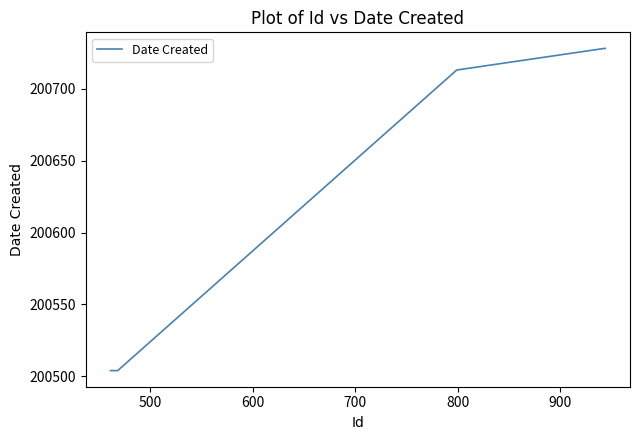

What is the difference between the maximum and minimum values?

224